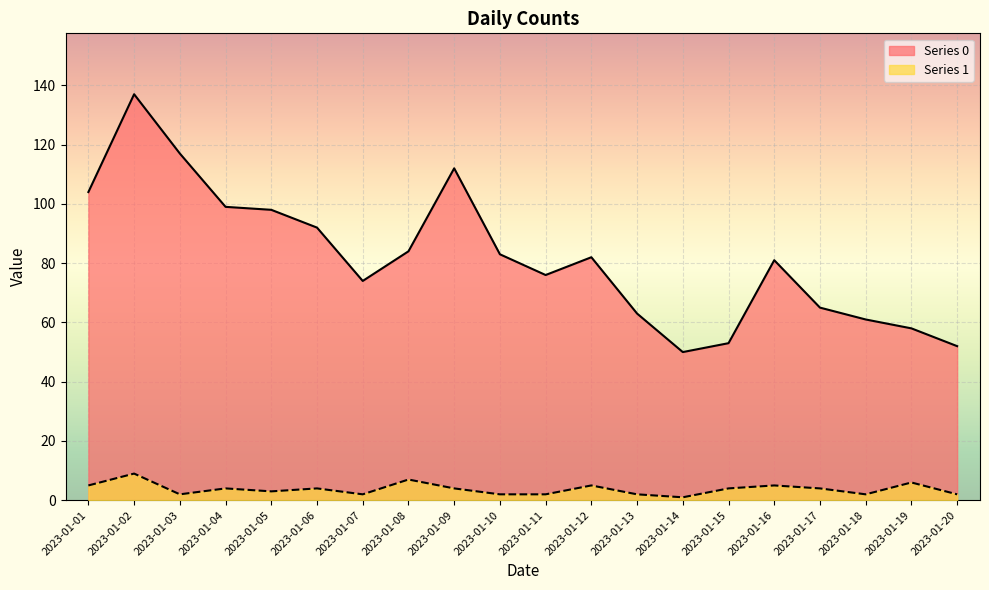

Reading left to right, transcribe all the data shown in this chart.

Series 0: 2023-01-01=104	2023-01-02=137	2023-01-03=117	2023-01-04=99	2023-01-05=98	2023-01-06=92	2023-01-07=74	2023-01-08=84	2023-01-09=112	2023-01-10=83	2023-01-11=76	2023-01-12=82	2023-01-13=63	2023-01-14=50	2023-01-15=53	2023-01-16=81	2023-01-17=65	2023-01-18=61	2023-01-19=58	2023-01-20=52
Series 1: 2023-01-01=5	2023-01-02=9	2023-01-03=2	2023-01-04=4	2023-01-05=3	2023-01-06=4	2023-01-07=2	2023-01-08=7	2023-01-09=4	2023-01-10=2	2023-01-11=2	2023-01-12=5	2023-01-13=2	2023-01-14=1	2023-01-15=4	2023-01-16=5	2023-01-17=4	2023-01-18=2	2023-01-19=6	2023-01-20=2